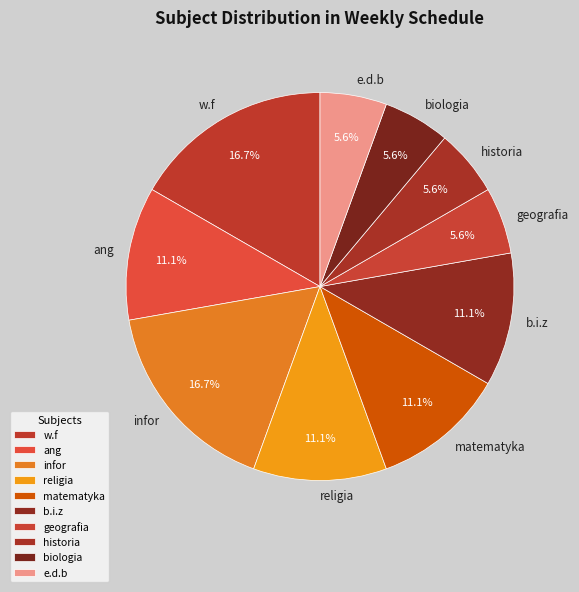

To the nearest percent, what portion does e.d.b represent?

6%